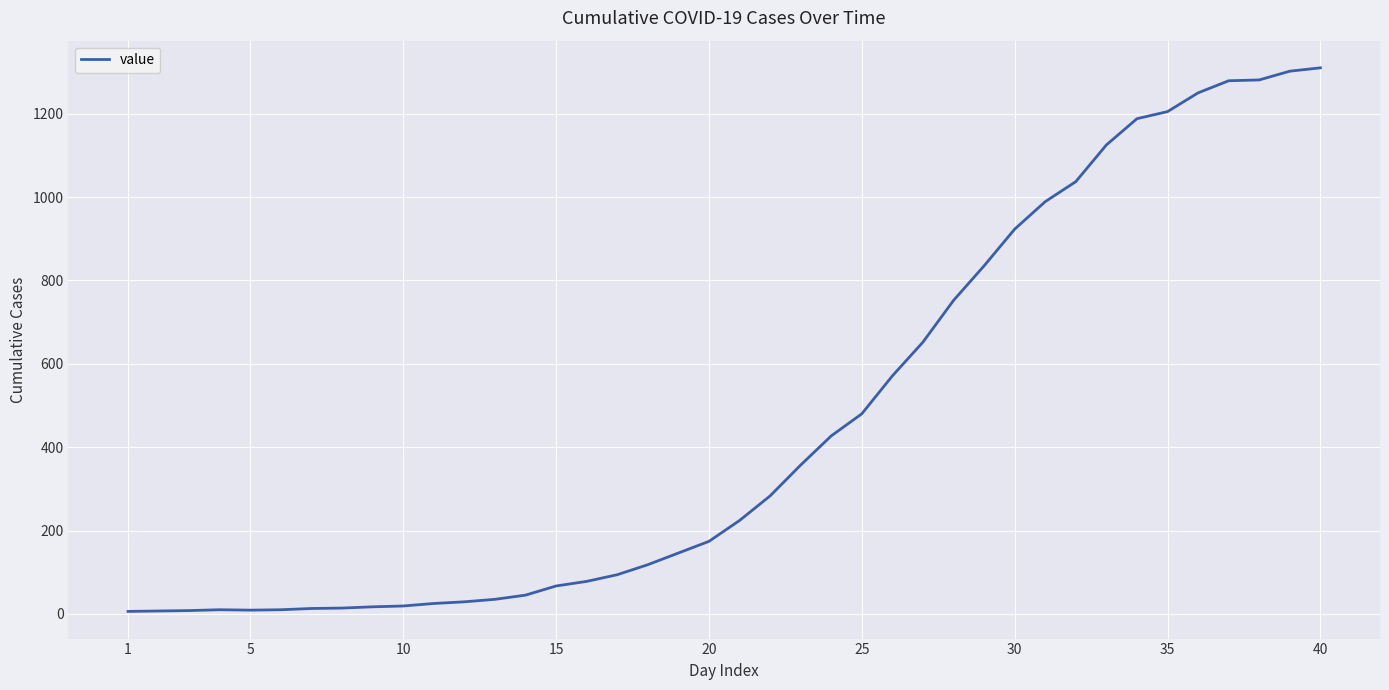

What is the greatest value displayed?

1310